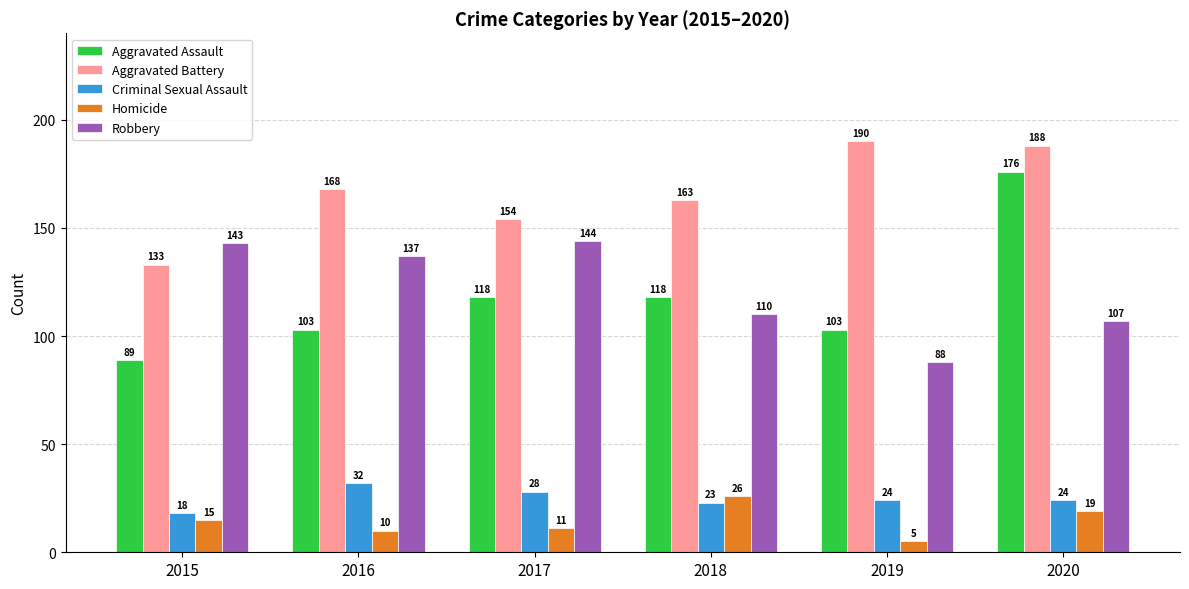

What is the difference between the second highest and minimum values in the Robbery series?

55